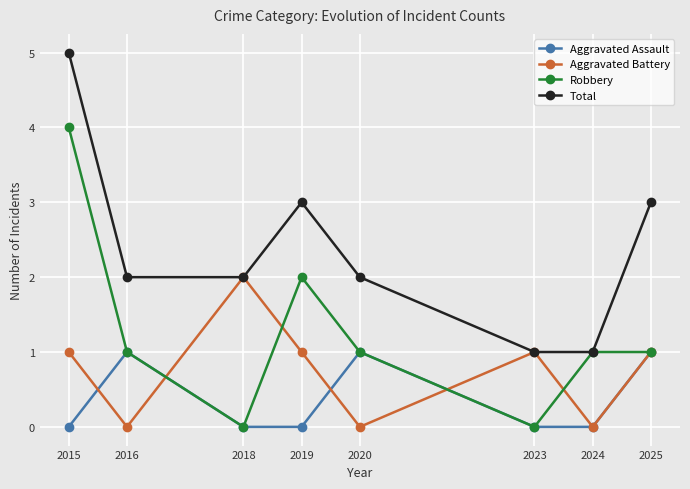

Reading right to left, transcribe all the data shown in this chart.

Aggravated Assault: 2025=1	2024=0	2023=0	2020=1	2019=0	2018=0	2016=1	2015=0
Aggravated Battery: 2025=1	2024=0	2023=1	2020=0	2019=1	2018=2	2016=0	2015=1
Robbery: 2025=1	2024=1	2023=0	2020=1	2019=2	2018=0	2016=1	2015=4
Total: 2025=3	2024=1	2023=1	2020=2	2019=3	2018=2	2016=2	2015=5